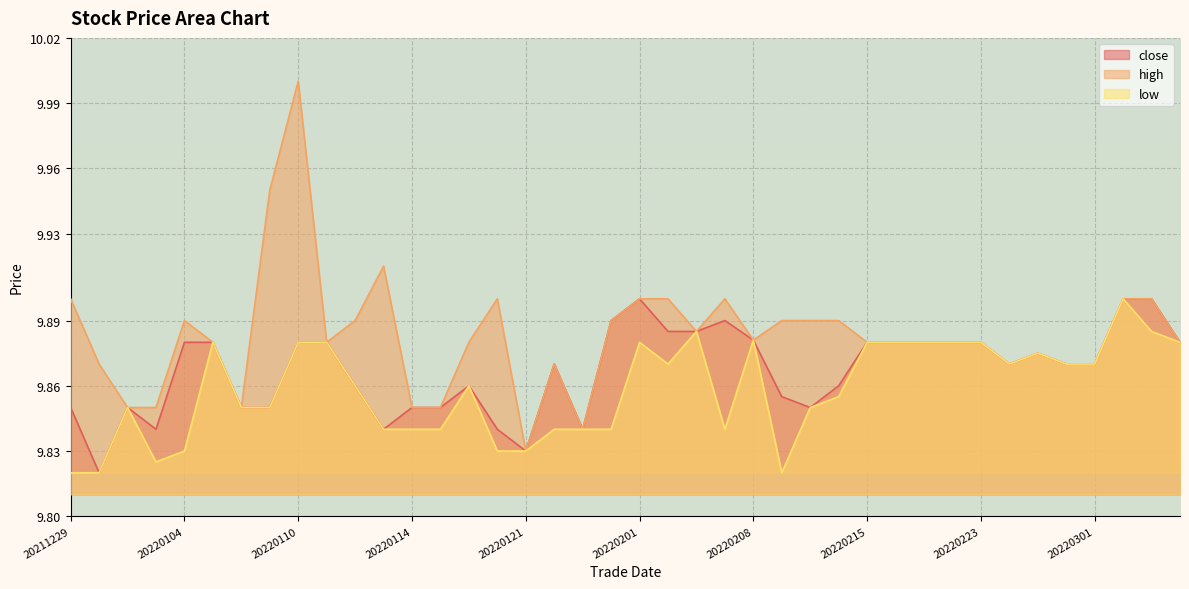

What is the value of the high point at the 39th from the left?

9.9